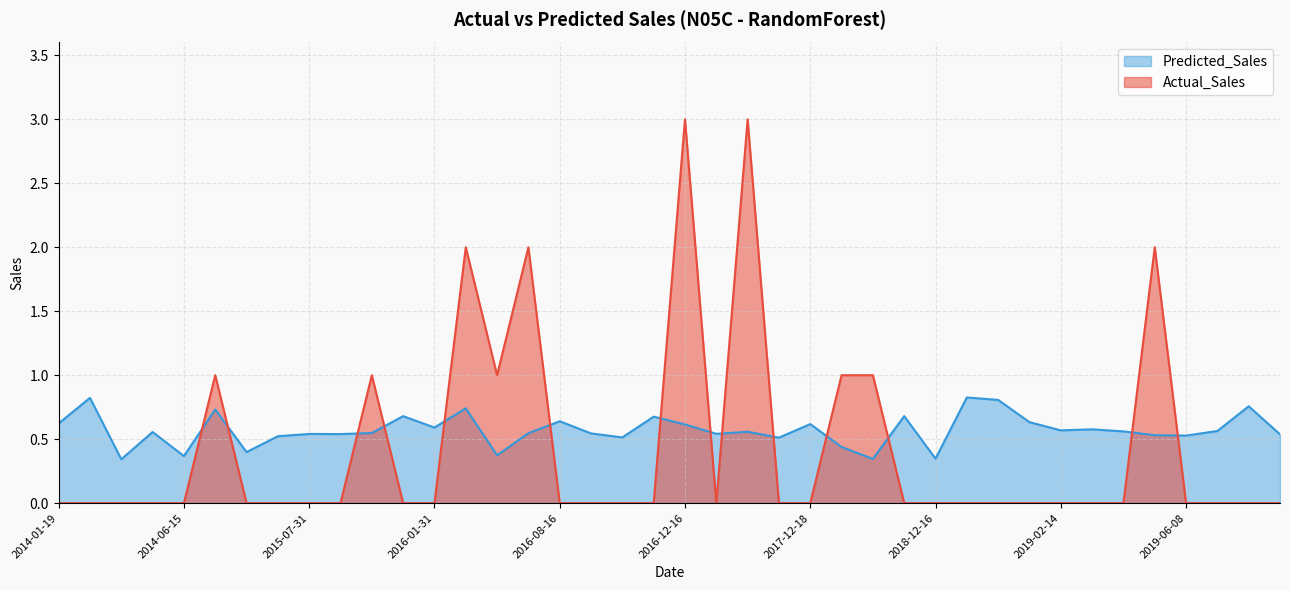

At which category does the chart reach its peak across all series?

2016-12-16